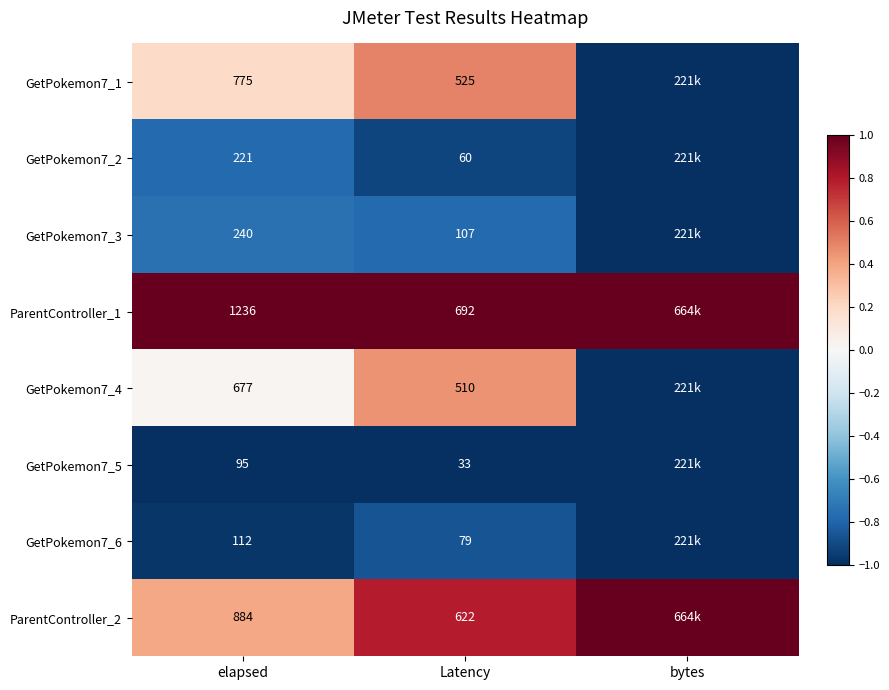

What is the difference between the highest and lowest values at Latency?

659.0